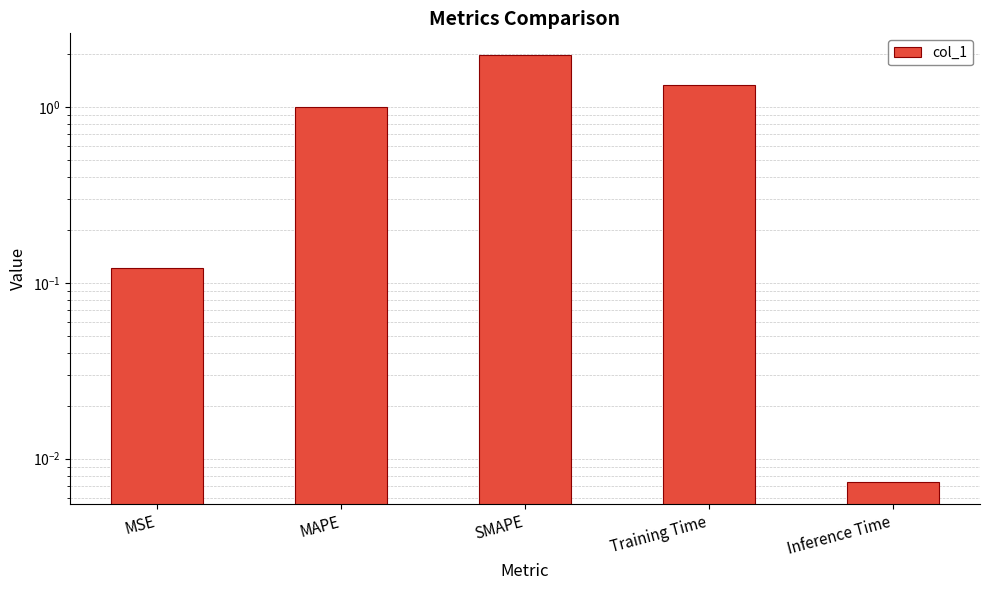

Reading right to left, transcribe all the data shown in this chart.

Inference Time=0.0	Training Time=1.3	SMAPE=2.0	MAPE=1.0	MSE=0.1